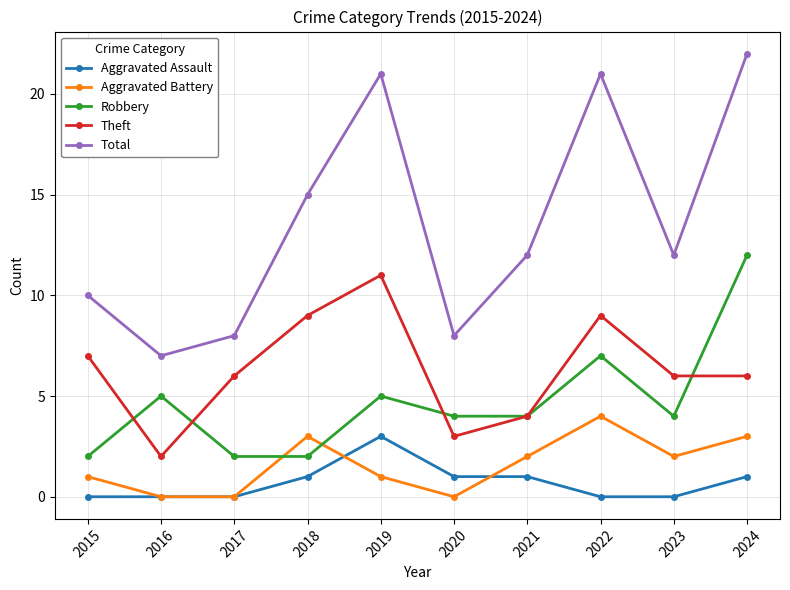

Is the value of Aggravated Battery at 2018 greater than the value of Total at 2022?

No